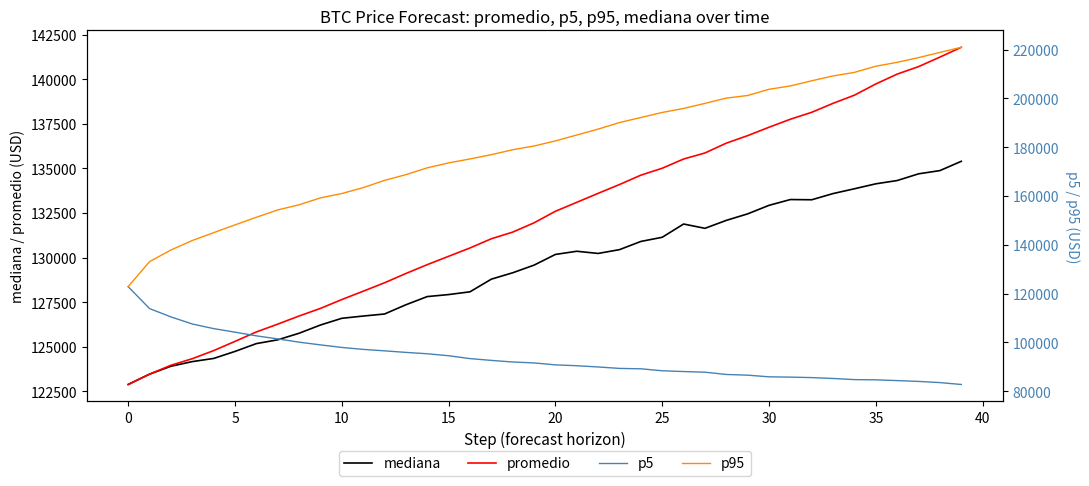

At which label does p5 reach its minimum?

39